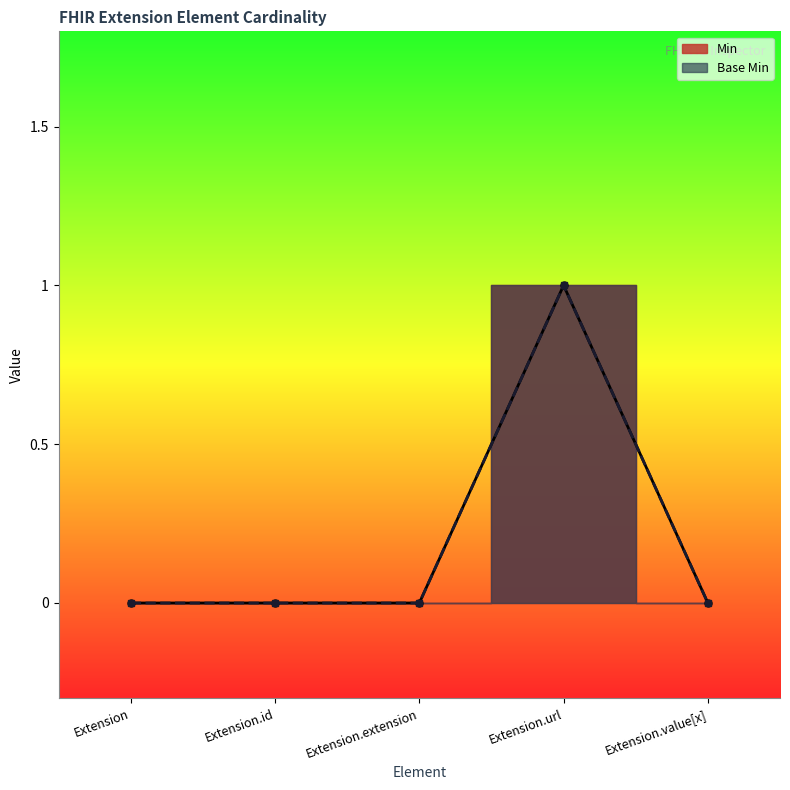

Between Extension.url and Extension.value[x], which series saw the biggest shift?

Min